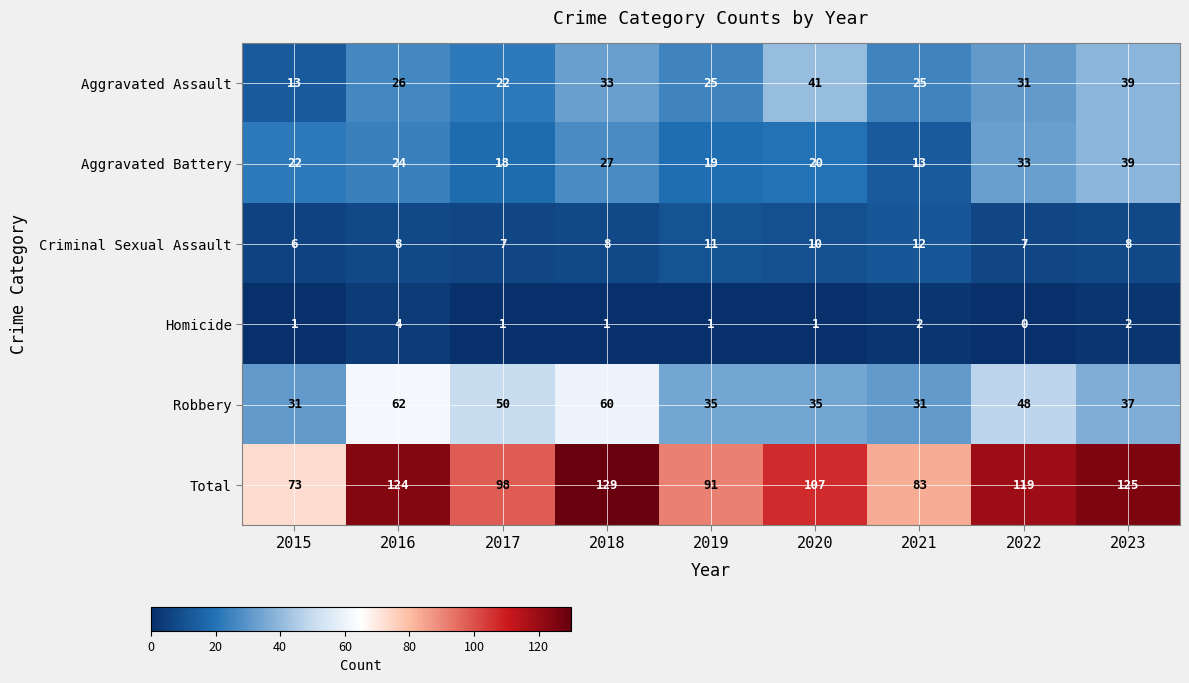

What is the total value across all series at 2022?

238